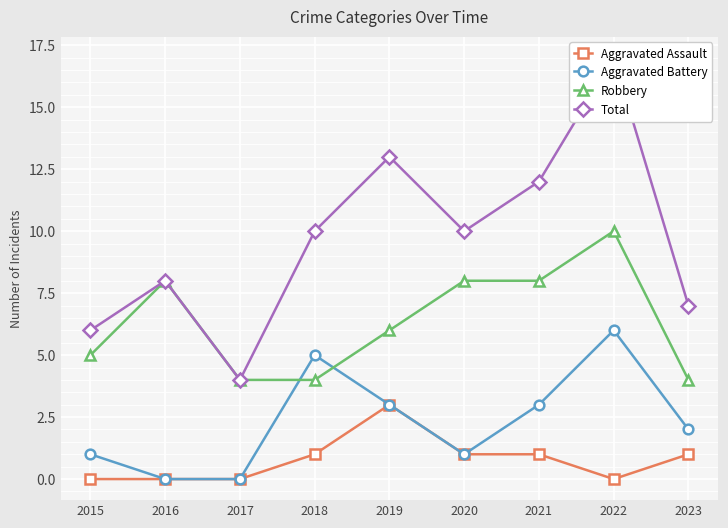

List the series in order of their peak value, lowest first.

Aggravated Assault, Aggravated Battery, Robbery, Total